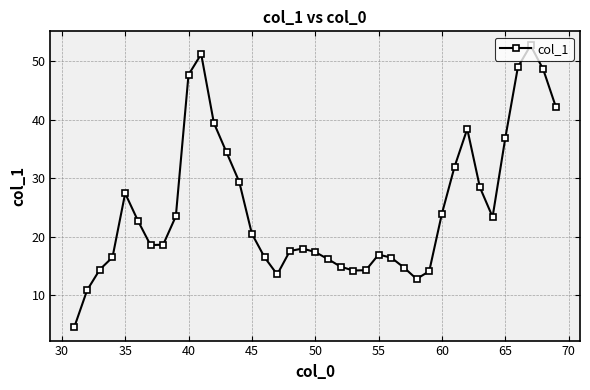

What is the average value?

25.0